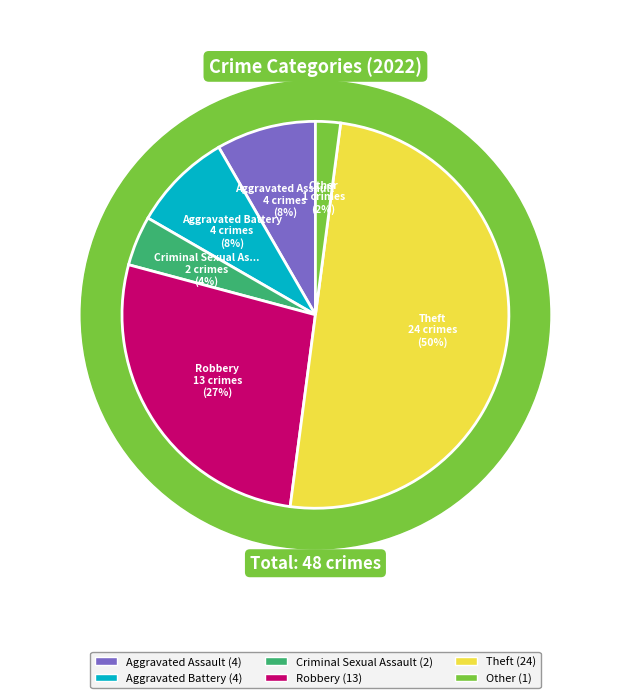

Which slice is the smallest?

Other